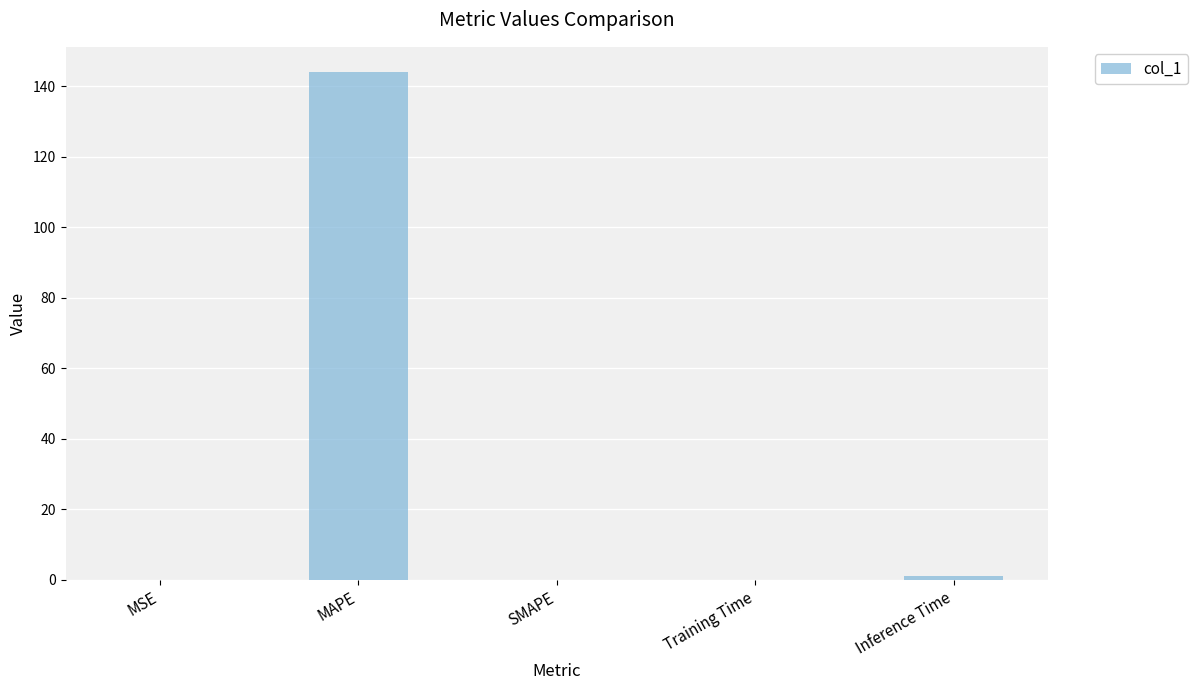

Are the bars horizontal?

No